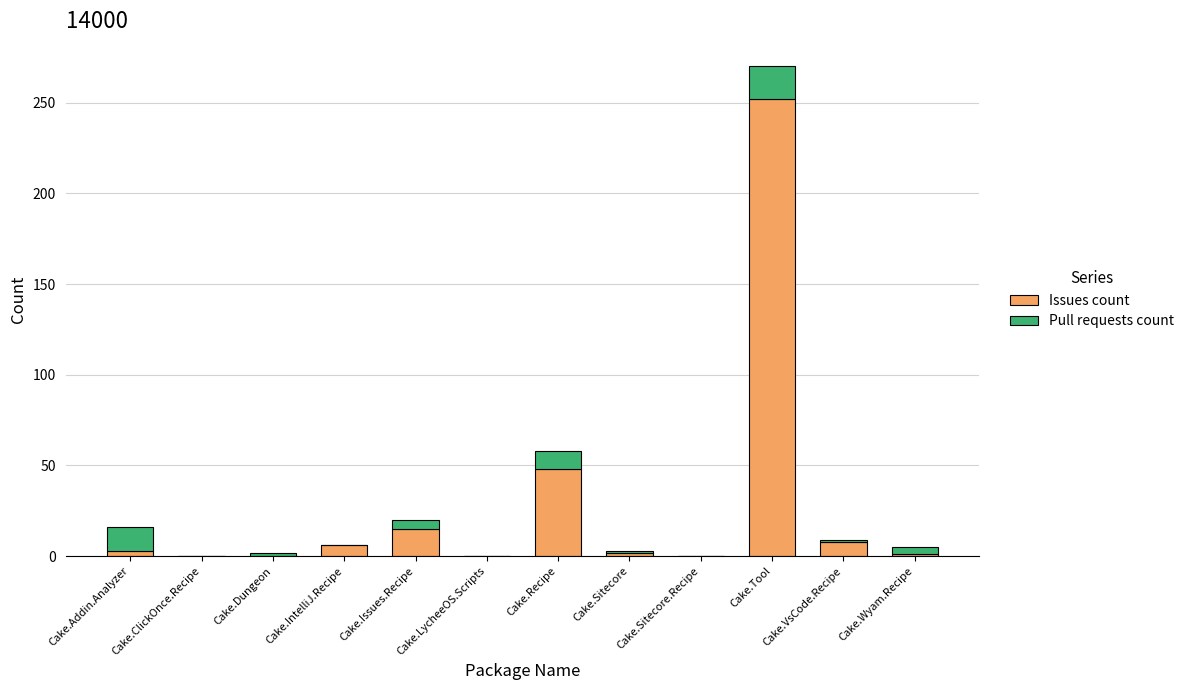

Is it true that Issues count equals 6 at Cake.IntelliJ.Recipe?

True